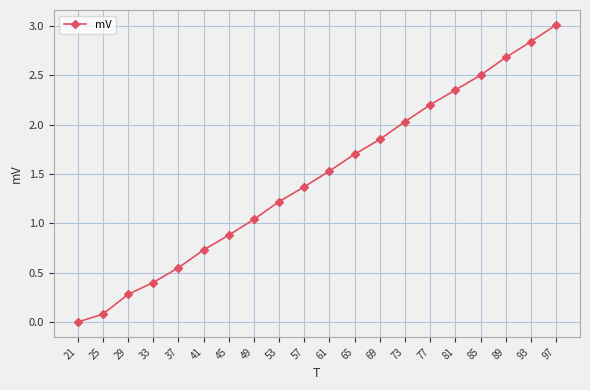

The value at 77 is 1.1. True or false?

False